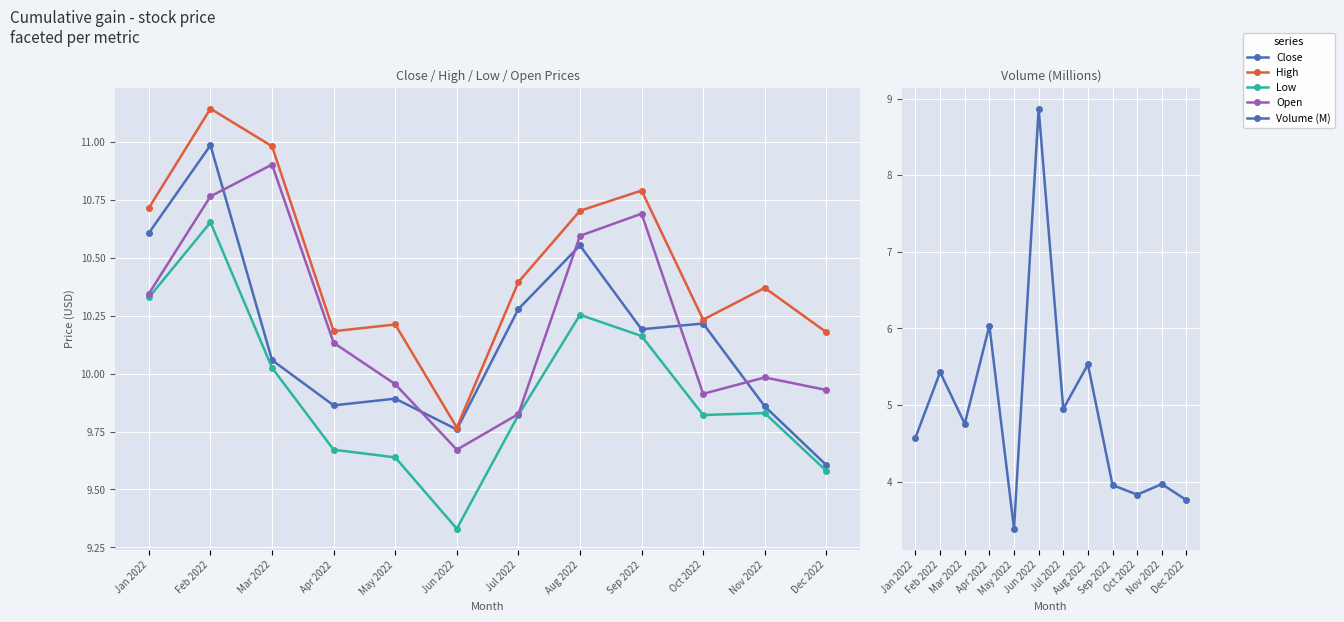

What is the total value across all series at Nov 2022?

44.0